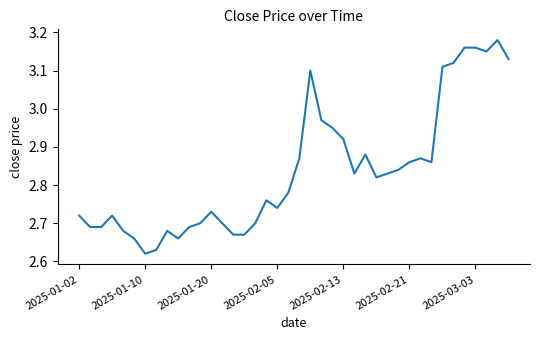

Is this an area chart (filled region under the line)?

No